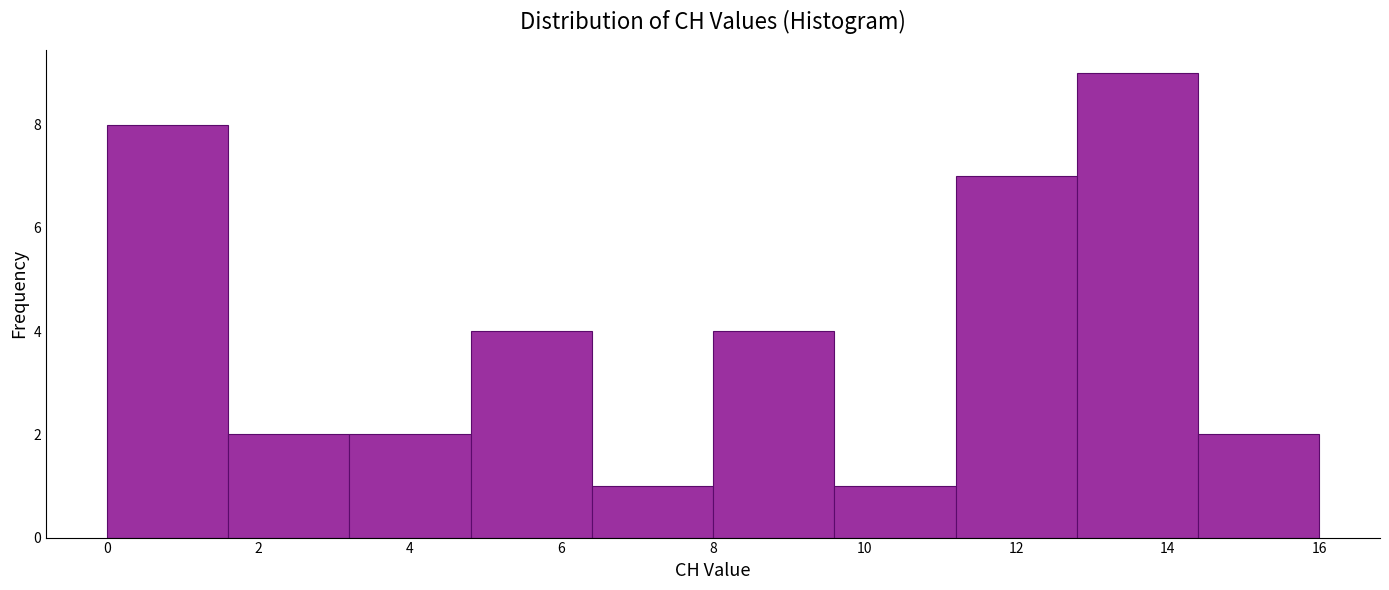

What is the height of the bar covering 11.2 to 12.8 on the x-axis? The values are not printed on the chart, so give them approximately, as read against the axis.

7